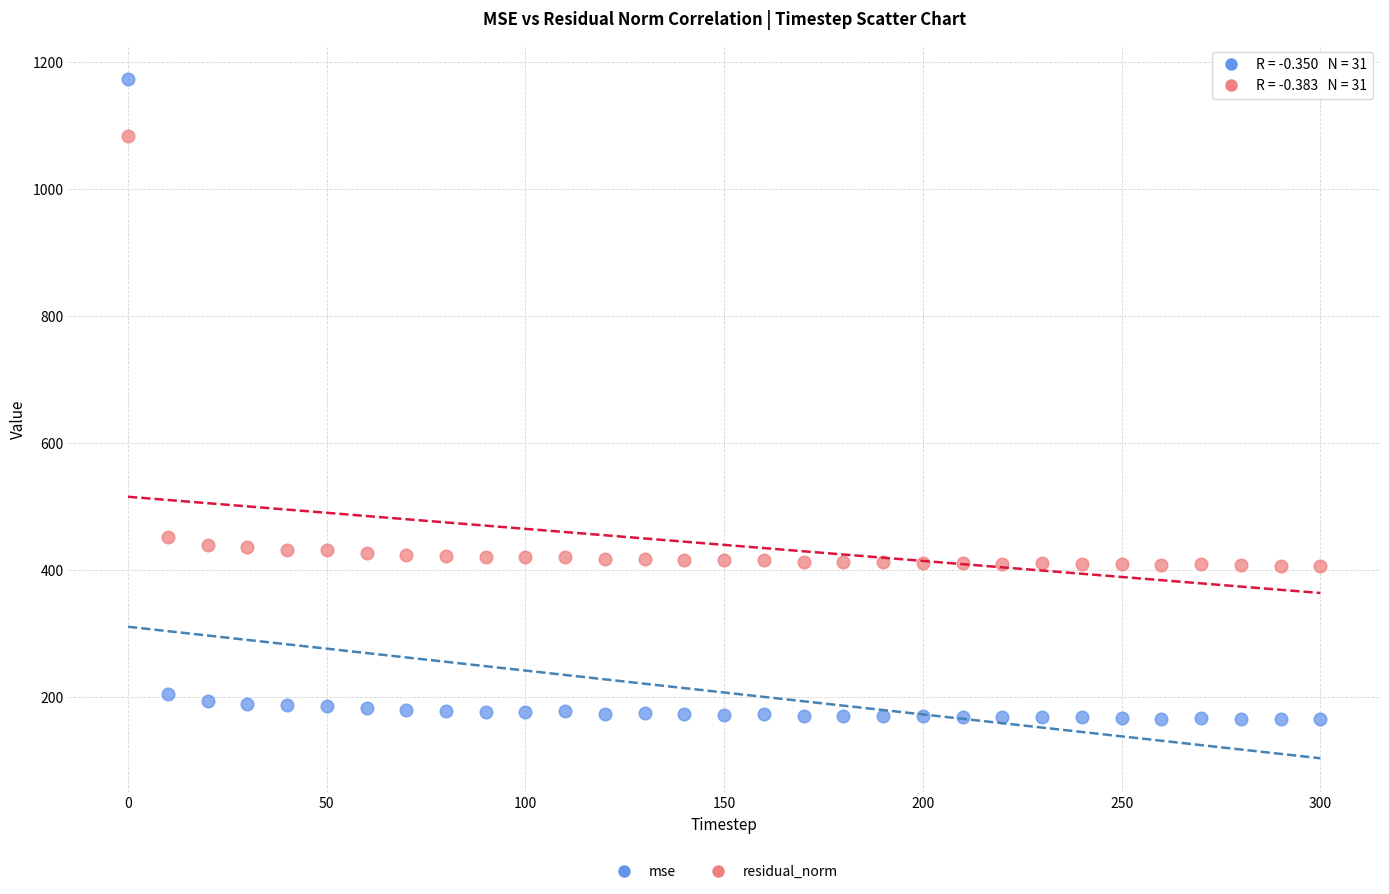

Which series reaches the minimum Y coordinate?

mse